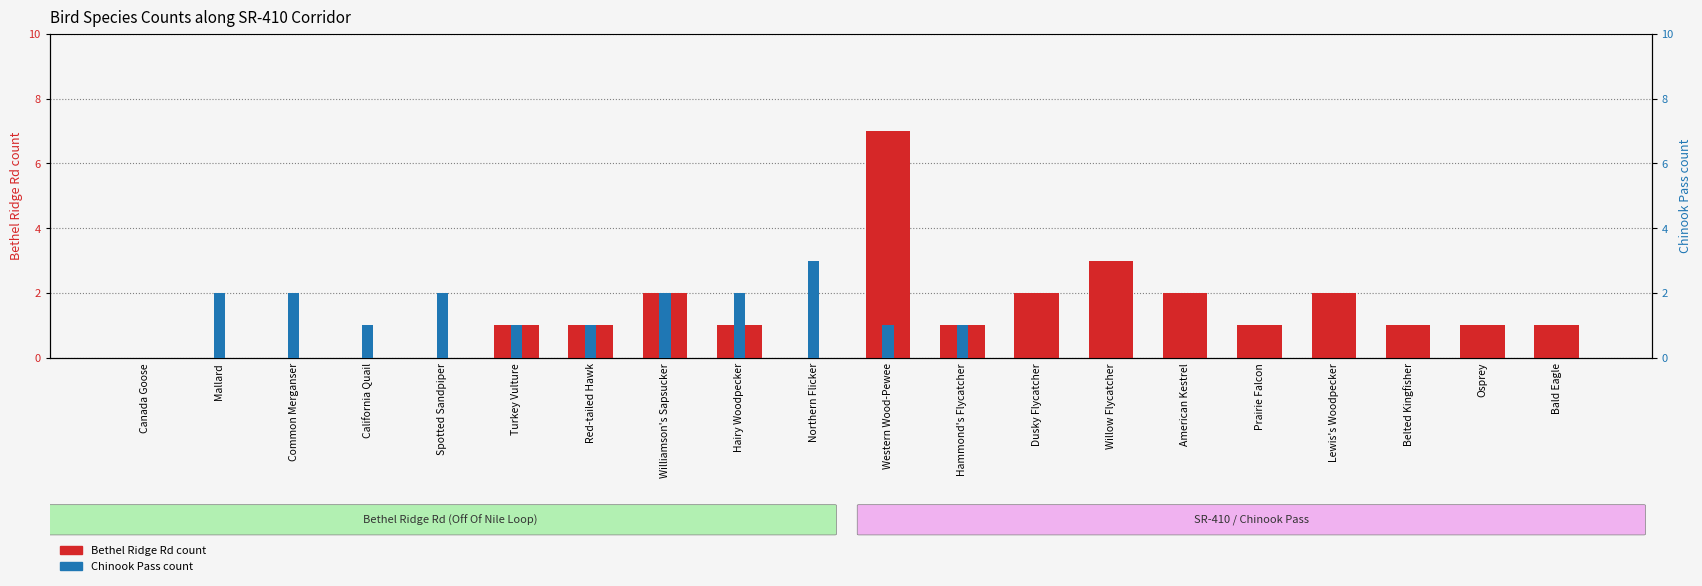

Which series has the largest range (max minus min)?

Bethel Ridge Rd count